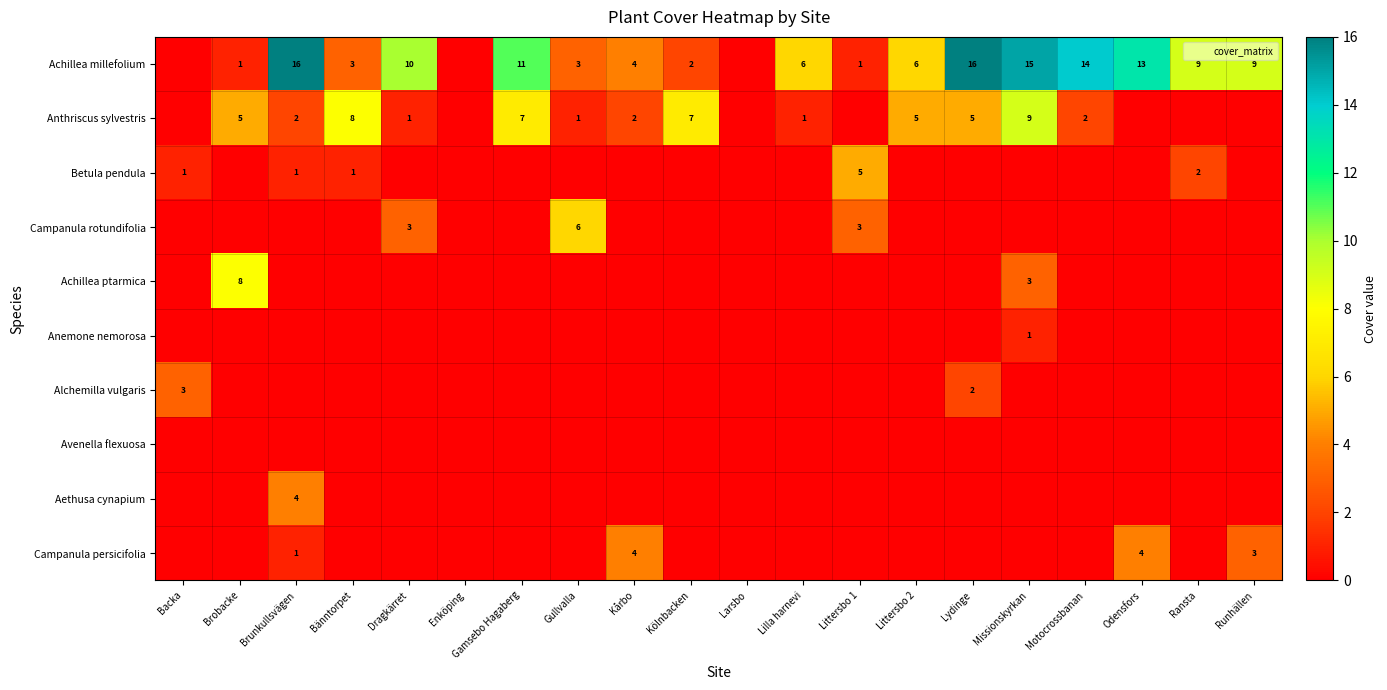

List the labels in order of Campanula persicifolia value, smallest first.

Backa, Brobacke, Bänntorpet, Dragkärret, Enköping, Gamsebo Hagaberg, Gullvalla, Kölnbacken, Larsbo, Lilla harnevi, Littersbo 1, Littersbo 2, Lydinge, Missionskyrkan, Motocrossbanan, Ransta, Brunkullsvägen, Runhällen, Kårbo, Odensfors